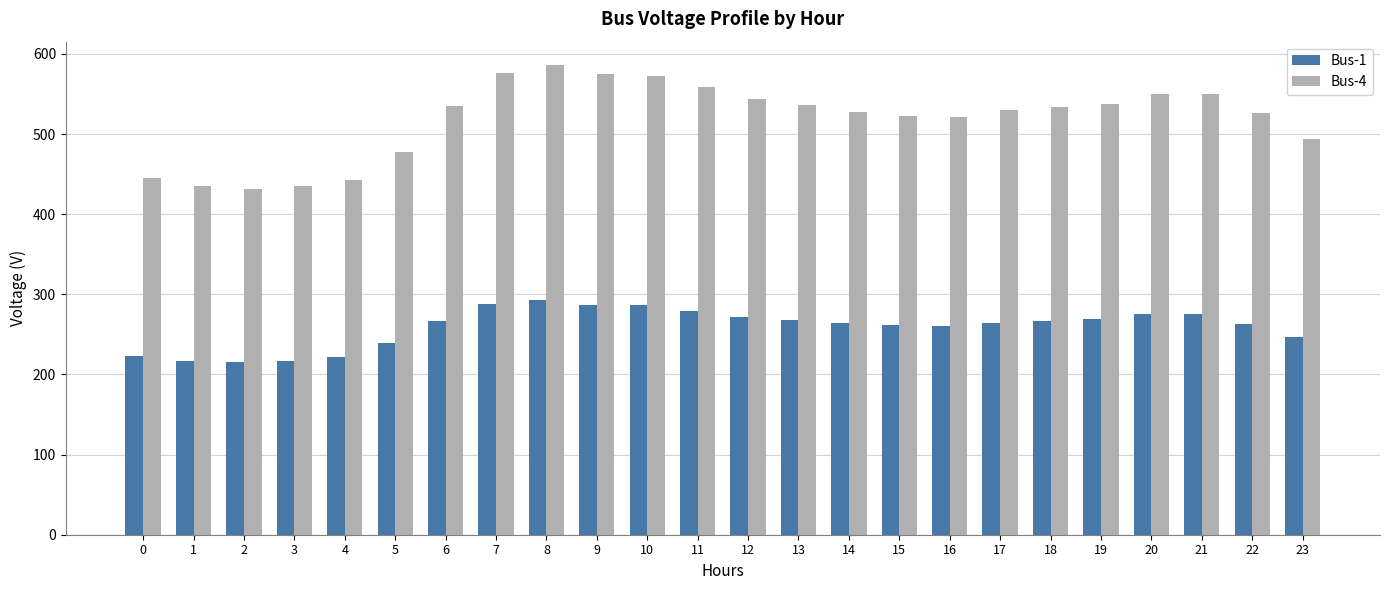

Are the bars grouped side by side (vs. stacked)?

Yes